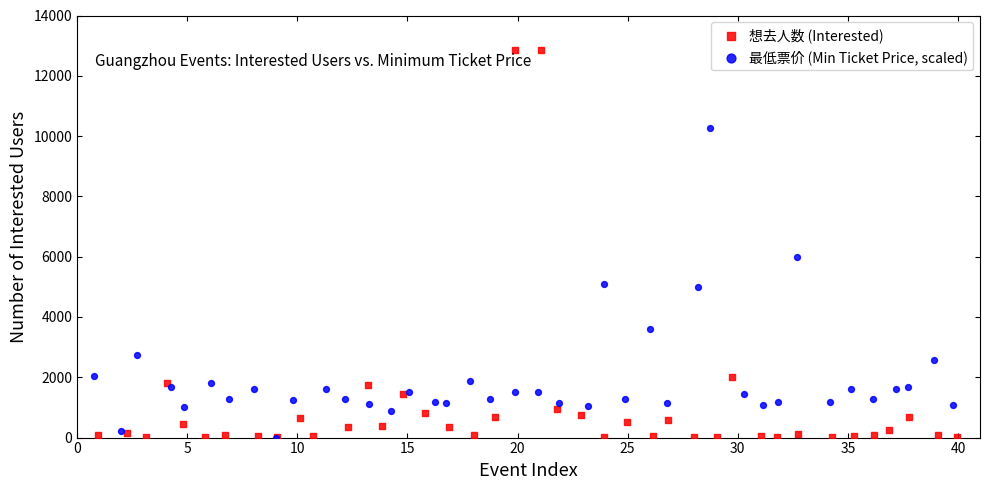

Which series reaches the maximum Y coordinate?

想去人数 (Interested)